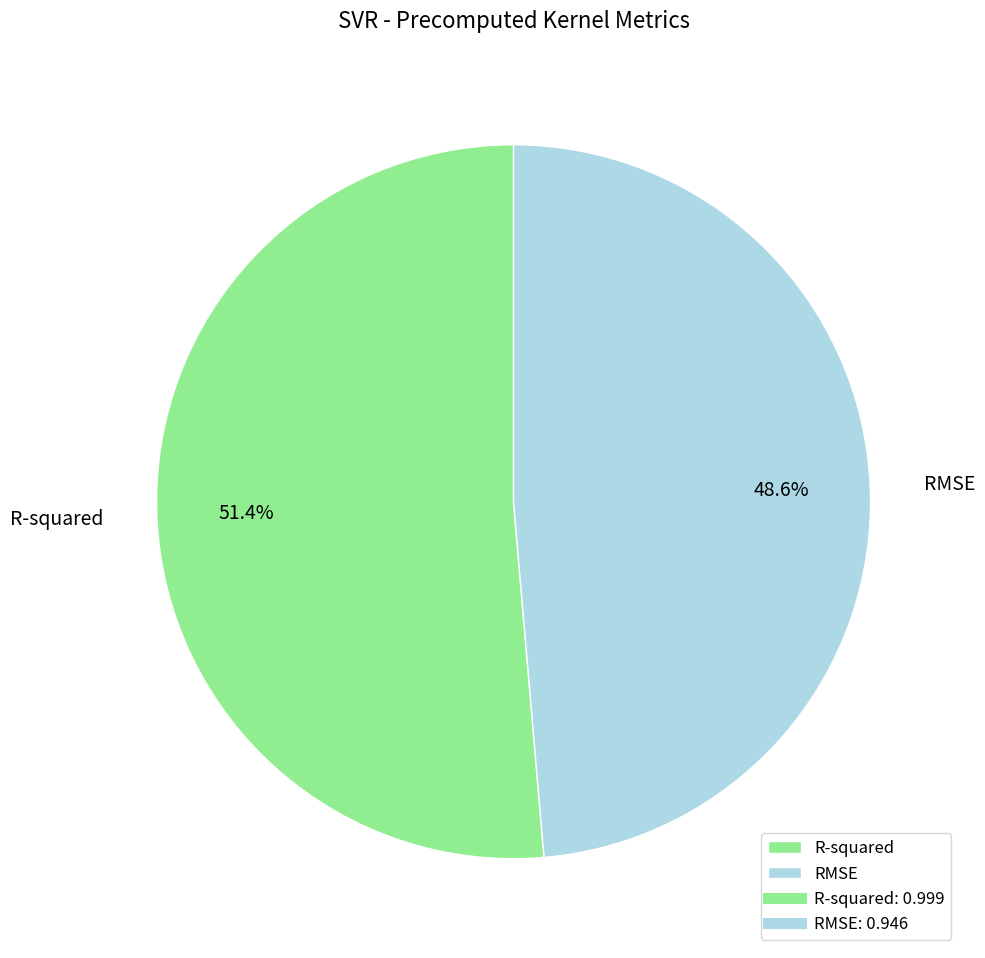

To the nearest percent, what portion does RMSE represent?

49%